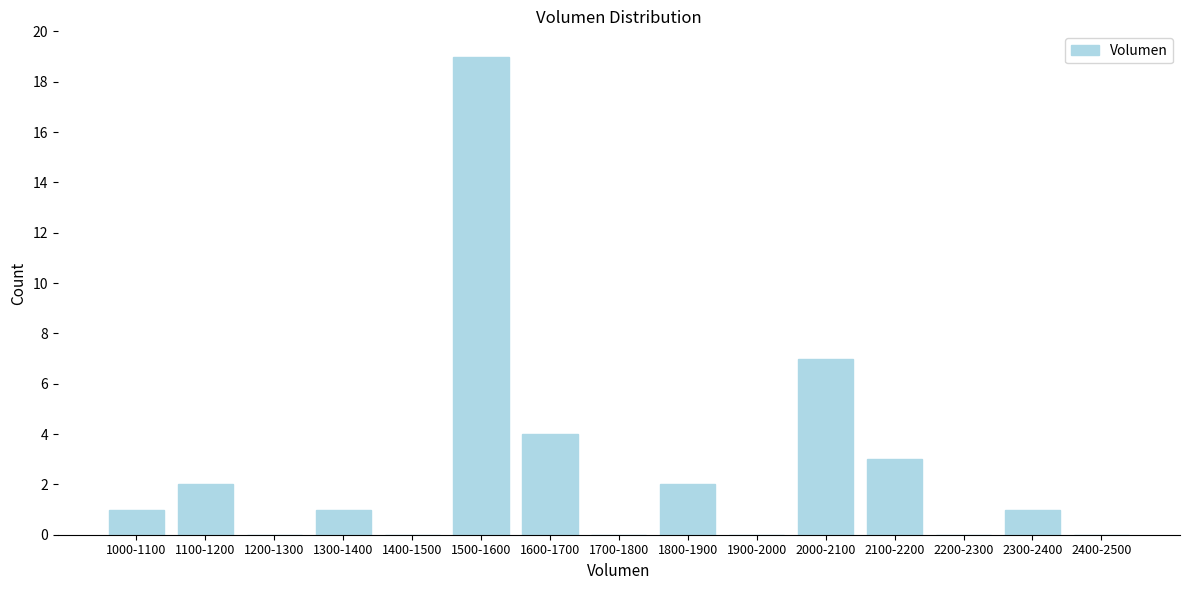

Reading right to left, what are all the values shown in this chart?

2400-2500=0	2300-2400=1	2200-2300=0	2100-2200=3	2000-2100=7	1900-2000=0	1800-1900=2	1700-1800=0	1600-1700=4	1500-1600=19	1400-1500=0	1300-1400=1	1200-1300=0	1100-1200=2	1000-1100=1